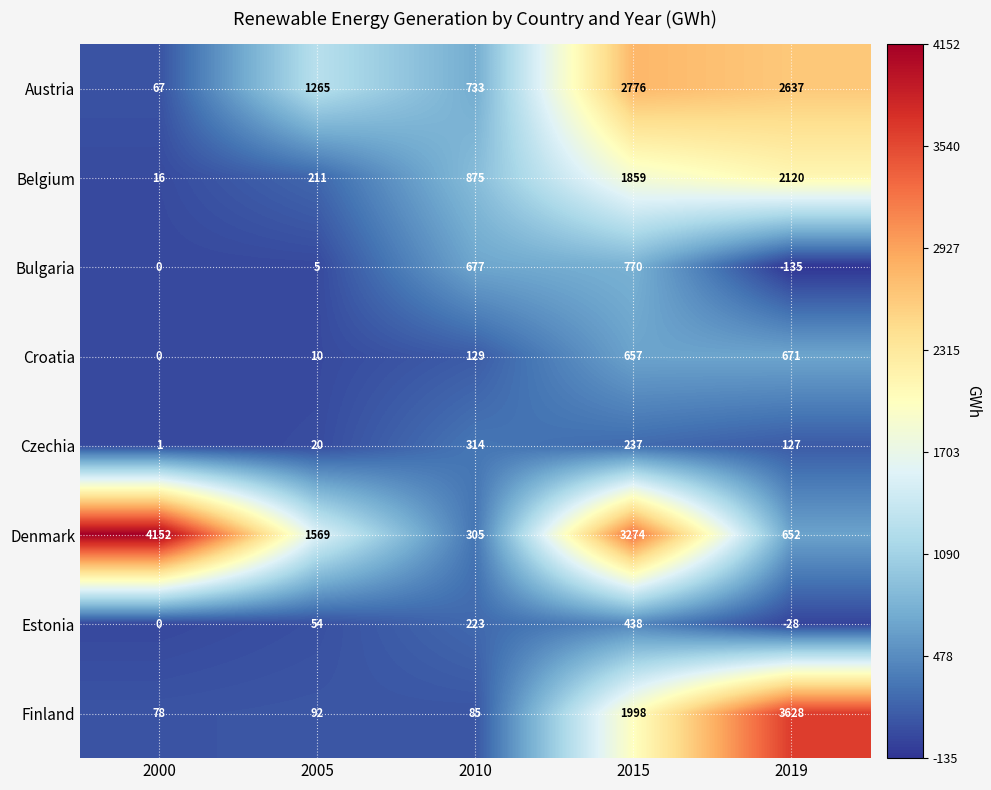

Count the number of categories in the chart.

5